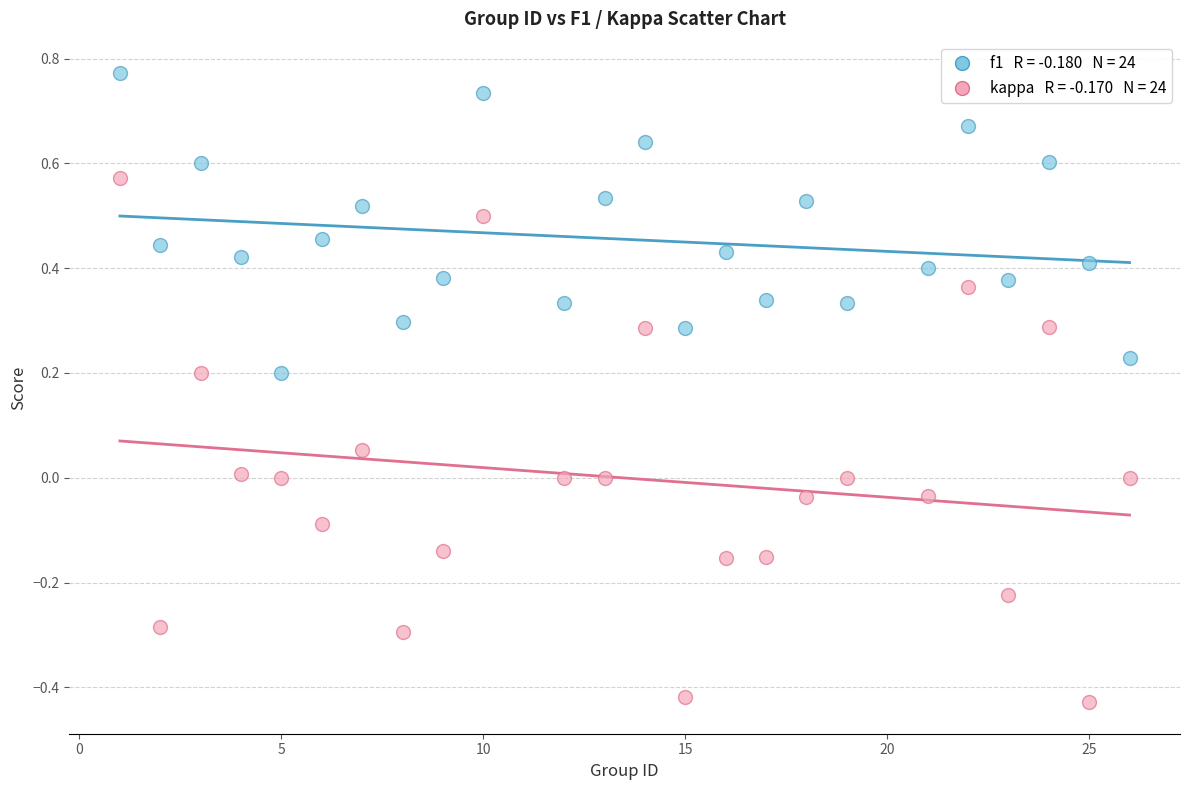

Across all data points, what is the range of Y values (max minus min)?

1.2